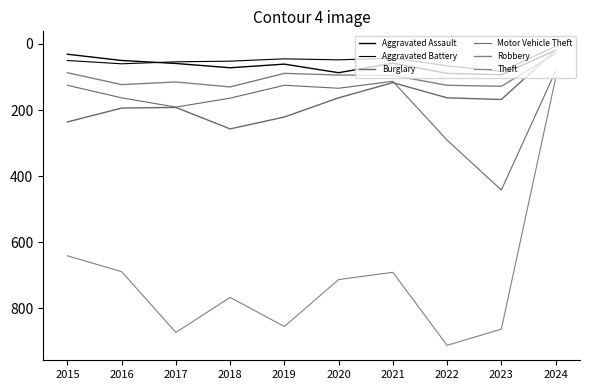

Is it true that Motor Vehicle Theft equals 291 at 2022?

True